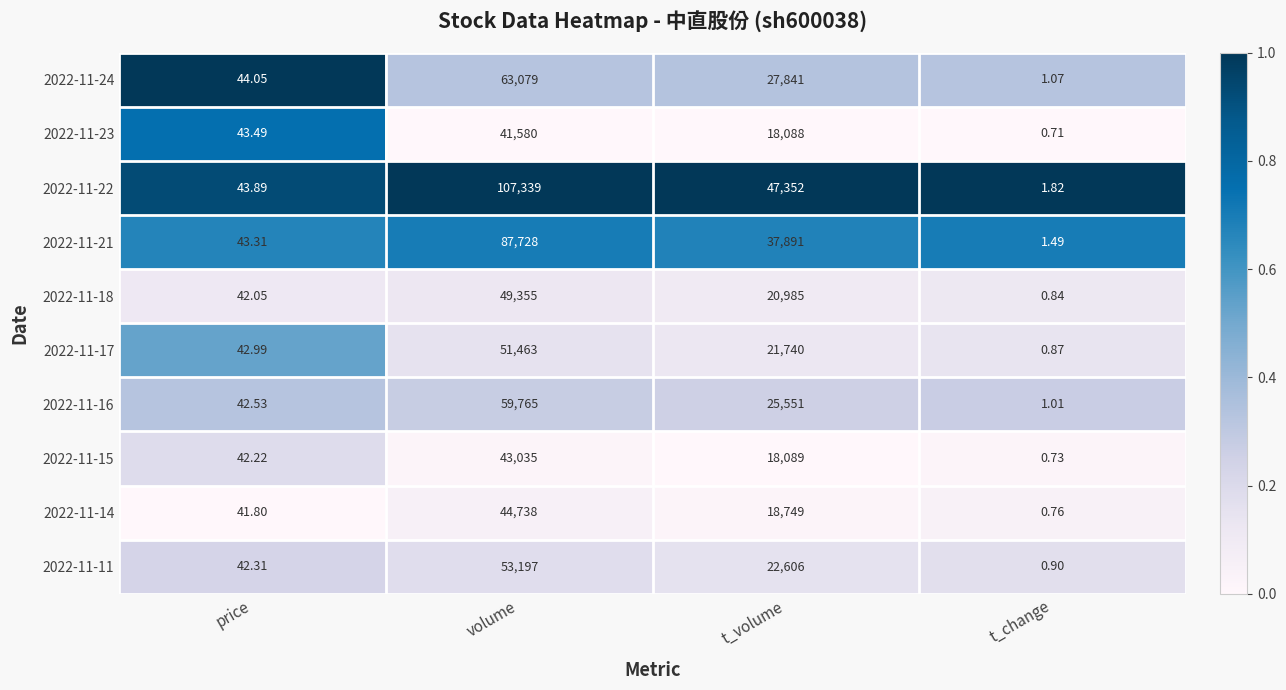

At which label does 2022-11-18 reach its minimum?

t_change